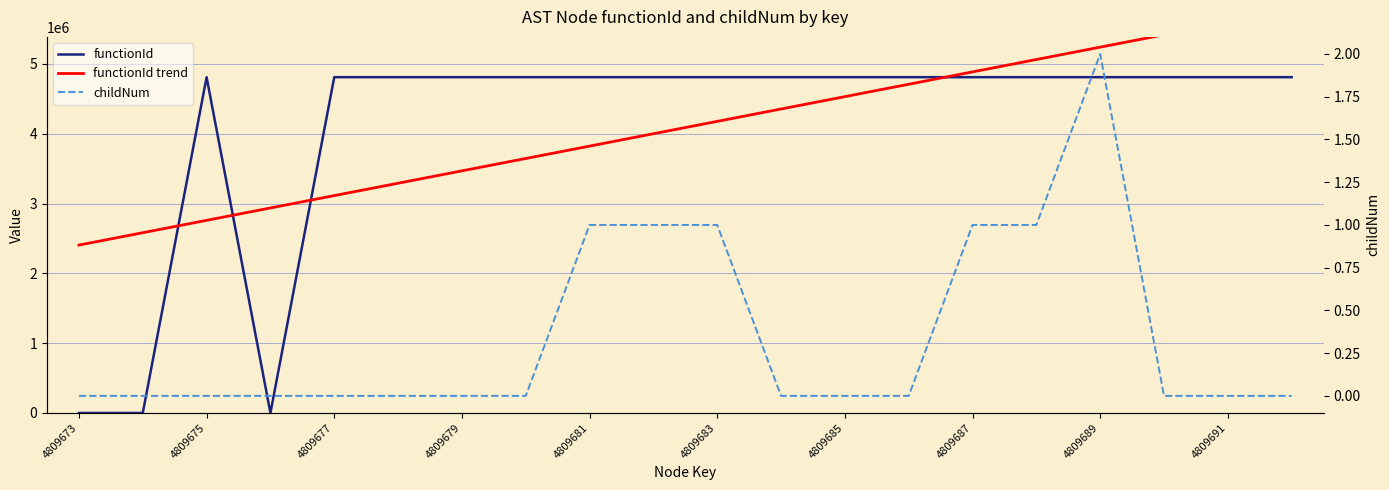

True or false: childNum and functionId cross at least once.

False